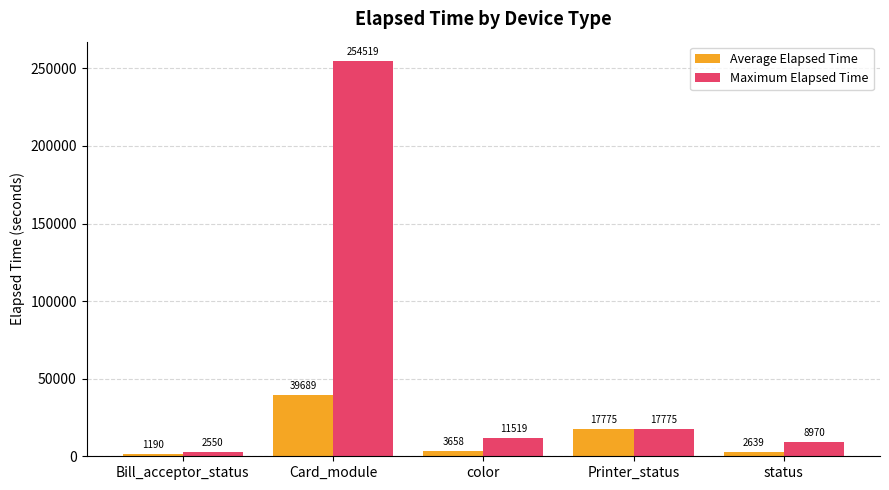

What is the label of the 3rd bar from the right?

color